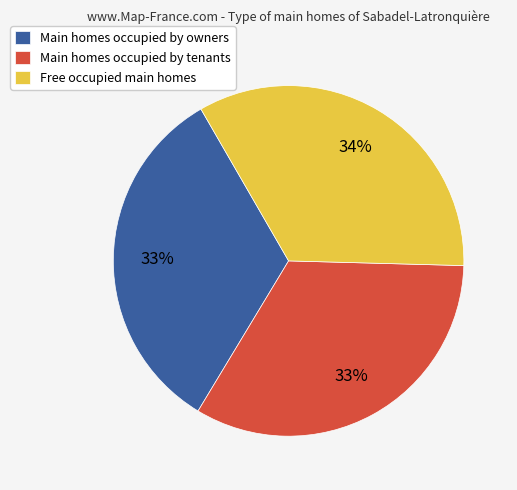

Is there any slice that represents more than half of the pie?

No